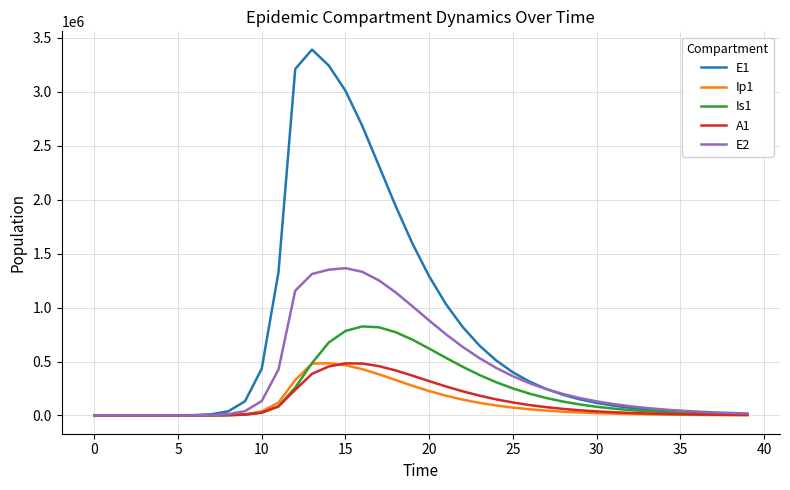

Which series has the widest spread of values?

E1